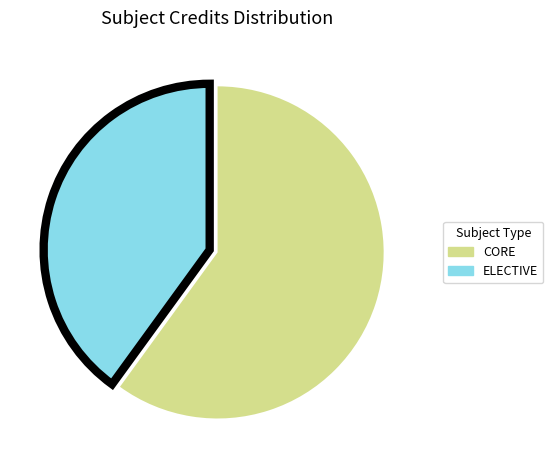

Does any single category account for the majority?

Yes